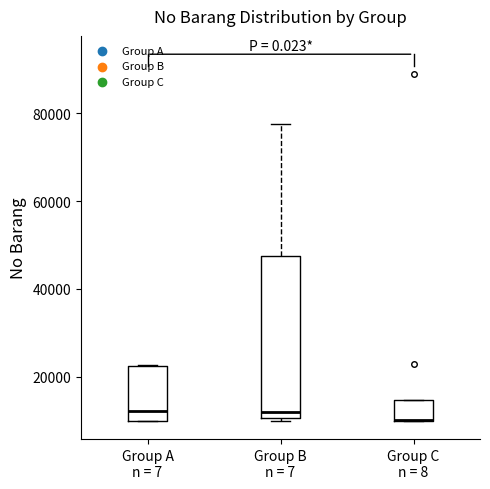

Where is the upper edge of the box for Group C n = 8 on the y-axis? The values are not printed on the chart, so give them approximately, as read against the axis.

14000